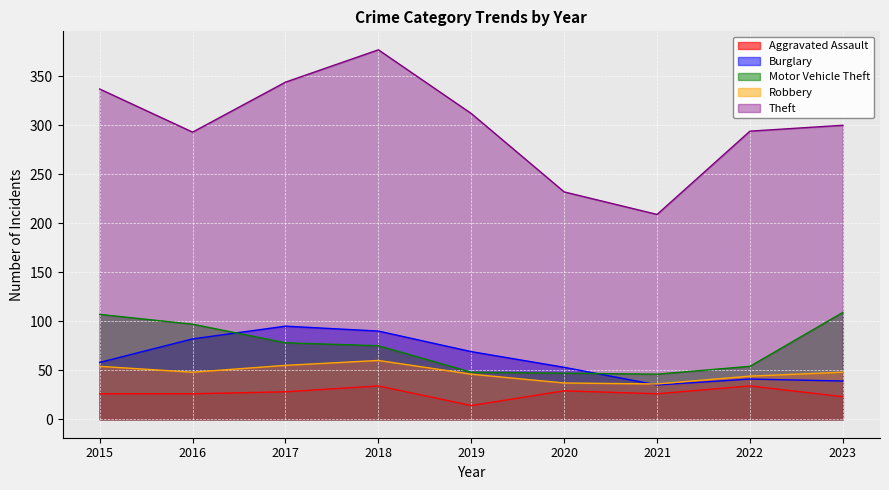

What are all the series names shown in the legend?

Aggravated Assault, Burglary, Motor Vehicle Theft, Robbery, Theft